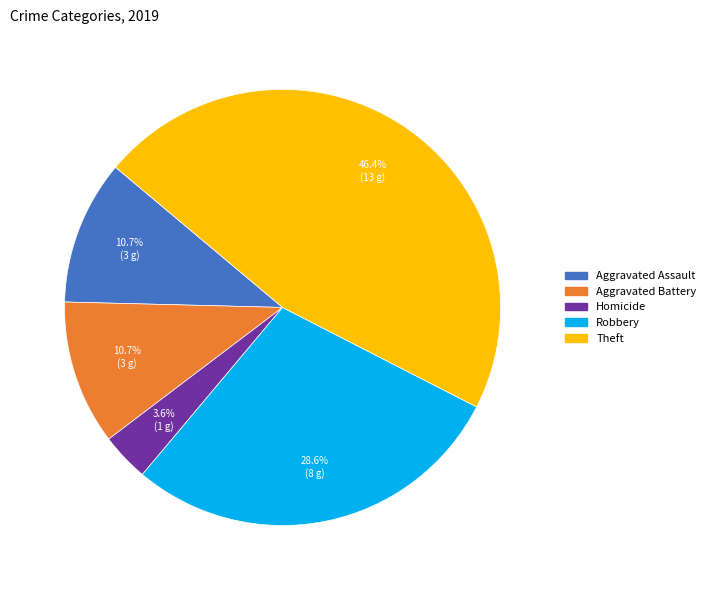

How many slices are in this pie chart?

5